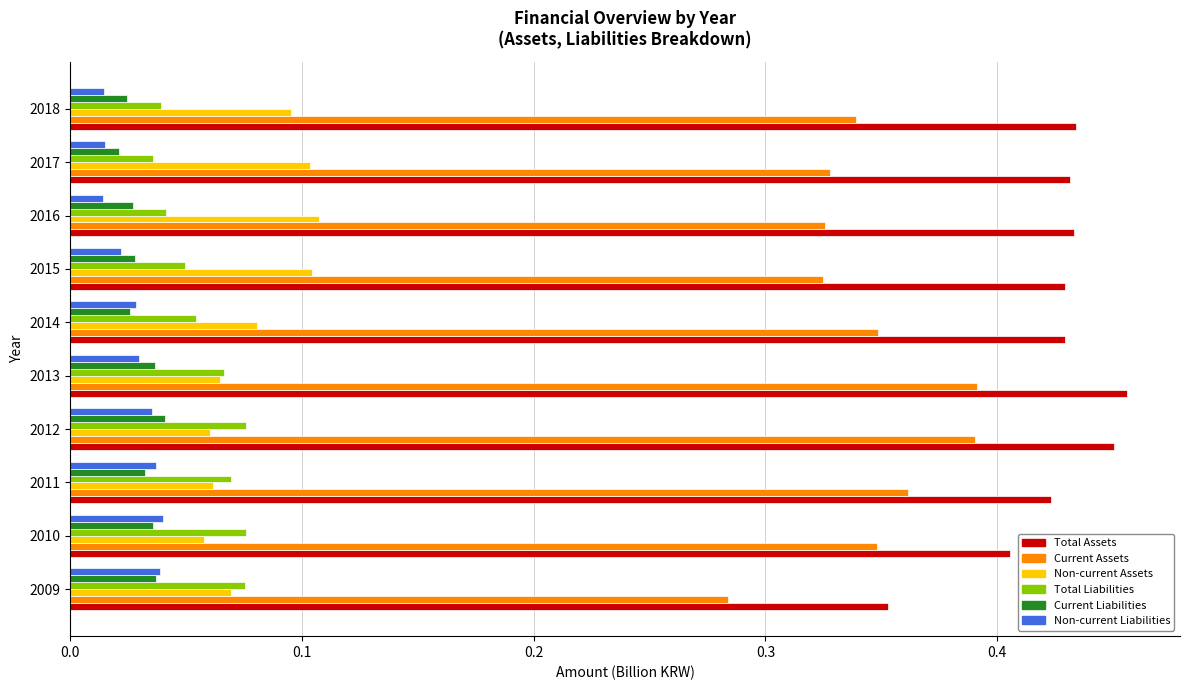

At which category does the chart reach its peak across all series?

2013